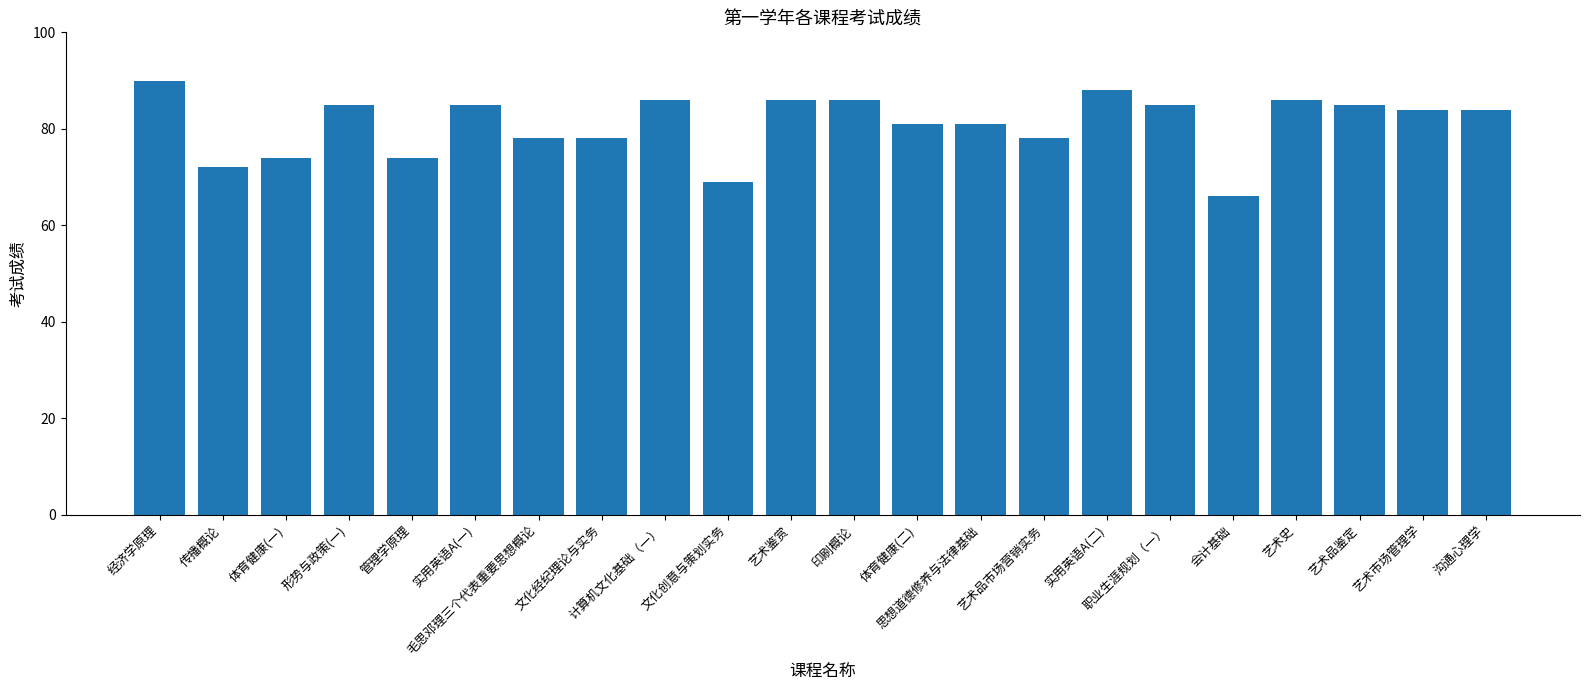

What position from the left is 管理学原理?

5